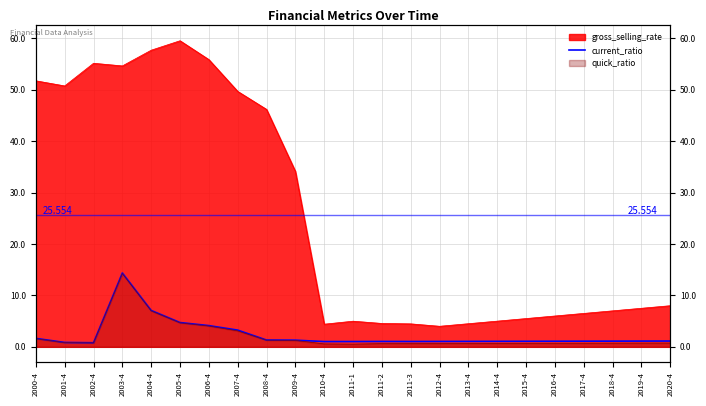

Where is the first local minimum?

2002-4